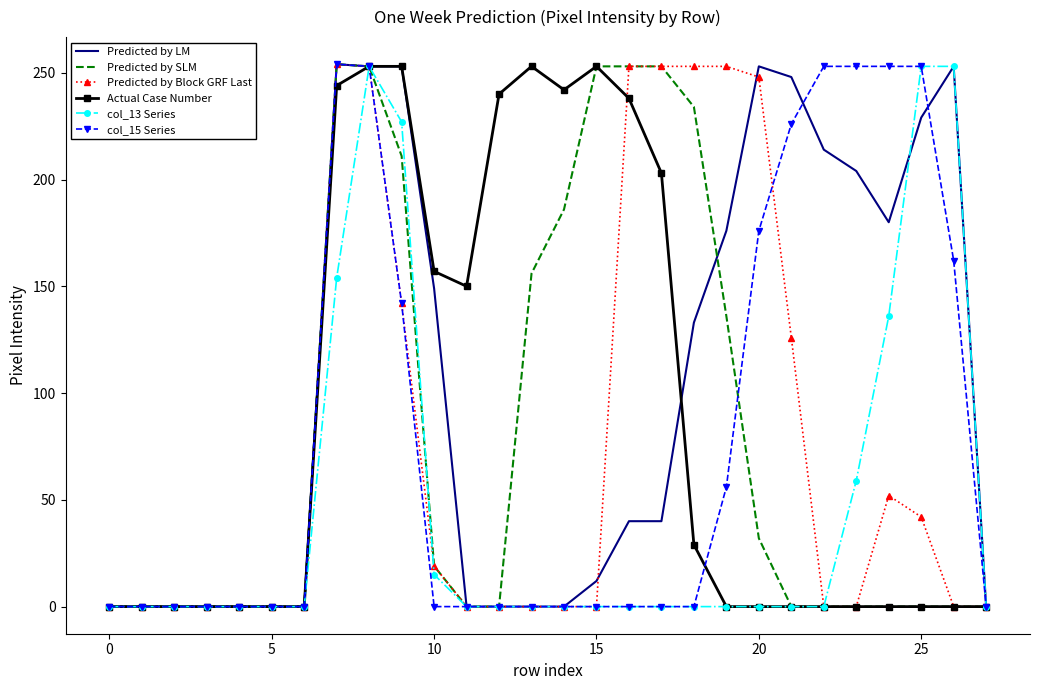

What is the maximum value shown in the chart?

254